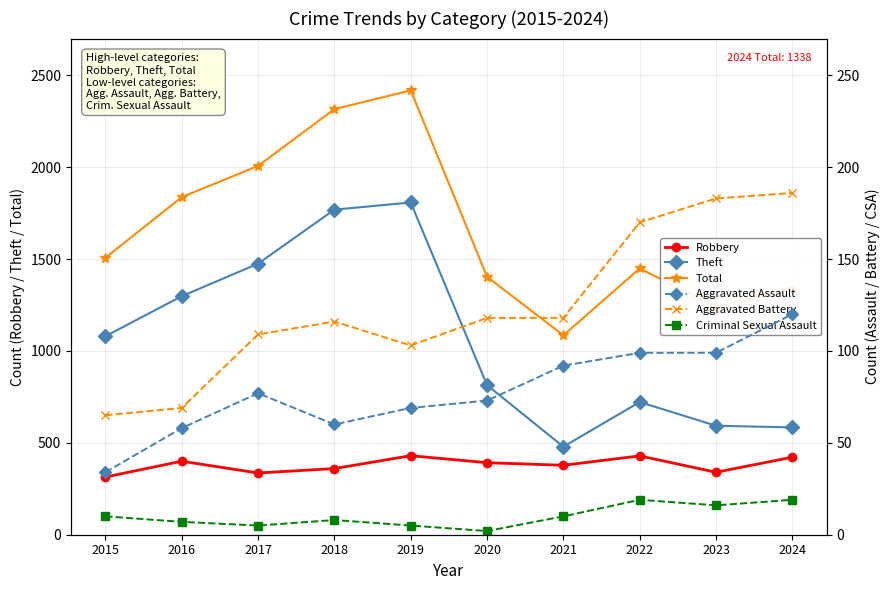

At which category does the chart reach its peak across all series?

2019